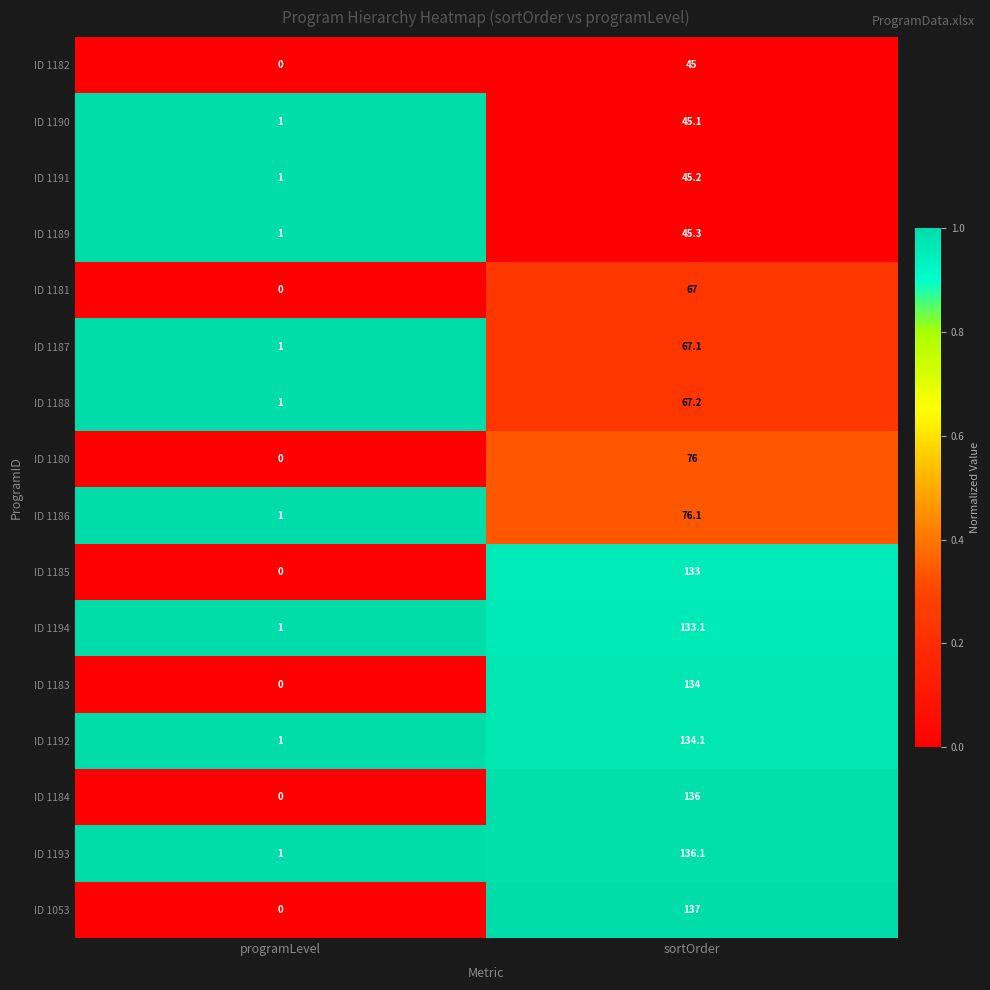

At which label is ID 1181 closest to 33?

programLevel